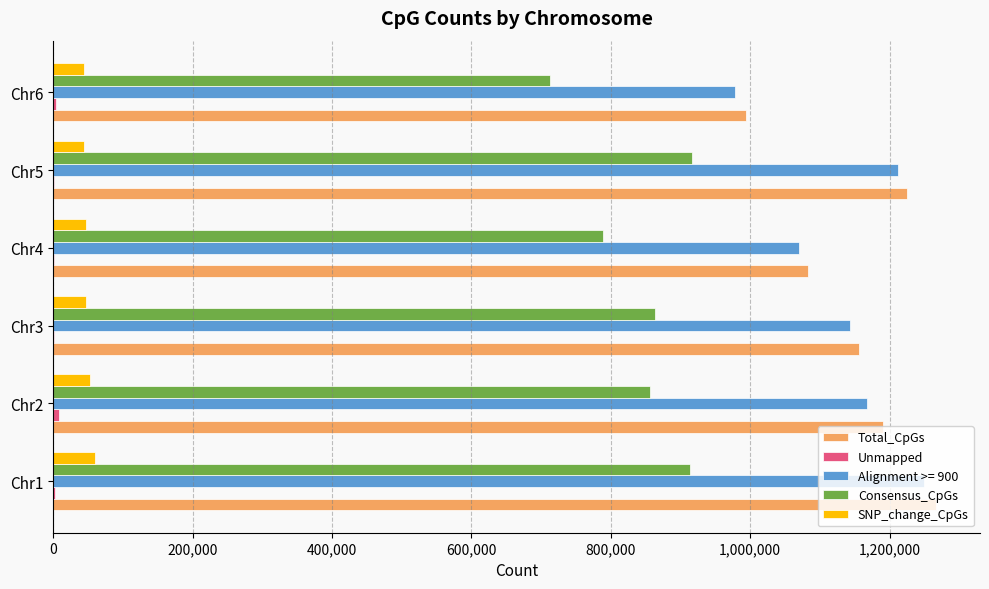

The value of Total_CpGs at Chr2 is 1189893. True or false?

True